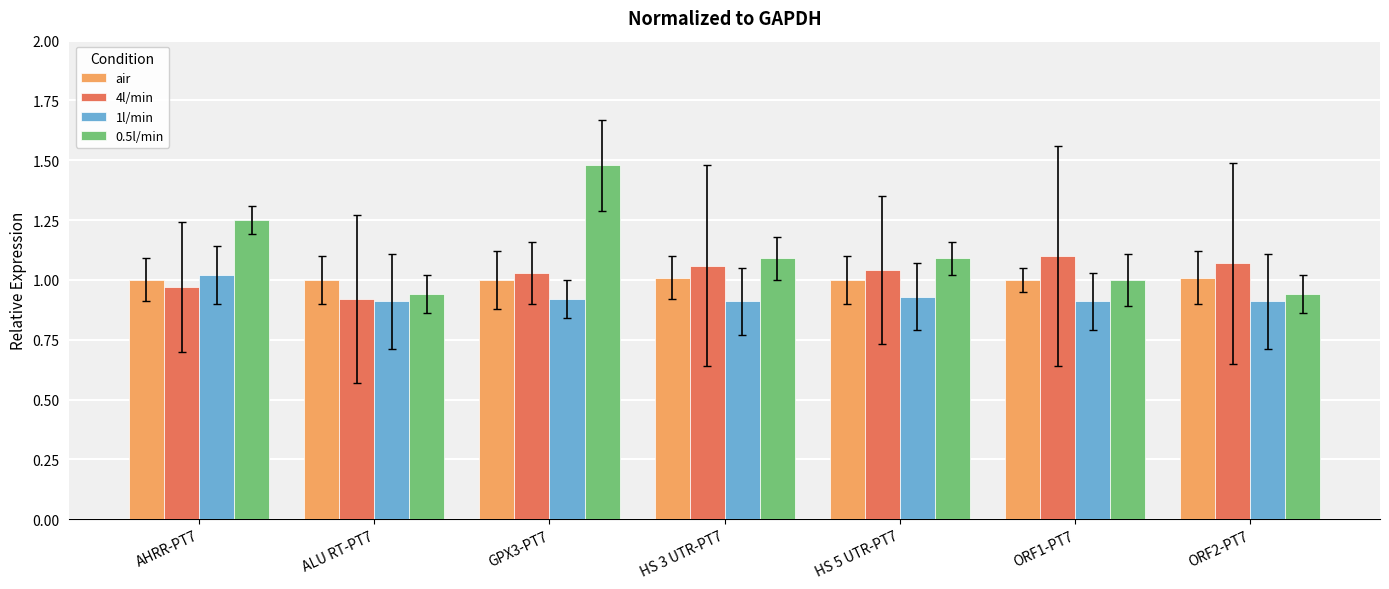

Which series has the largest total across all categories?

0.5l/min